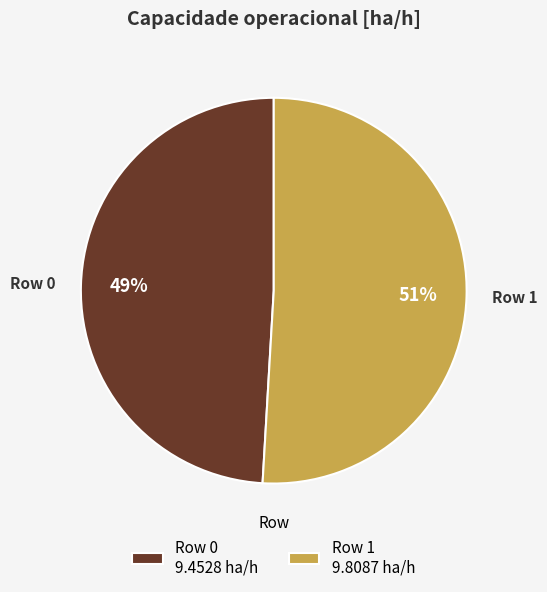

How many slices are in this pie chart?

2